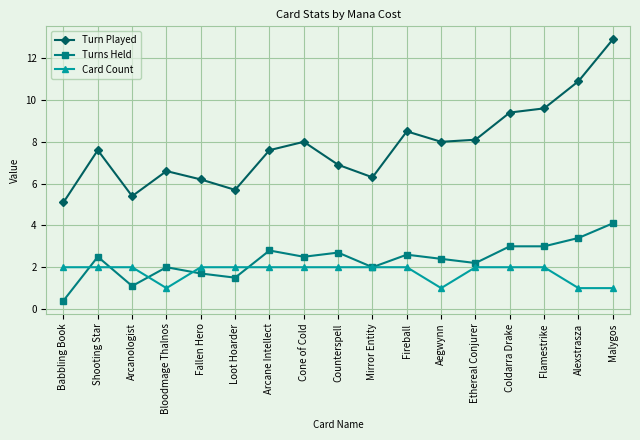

At Malygos, list the series in order from largest to smallest.

Turn Played, Turns Held, Card Count